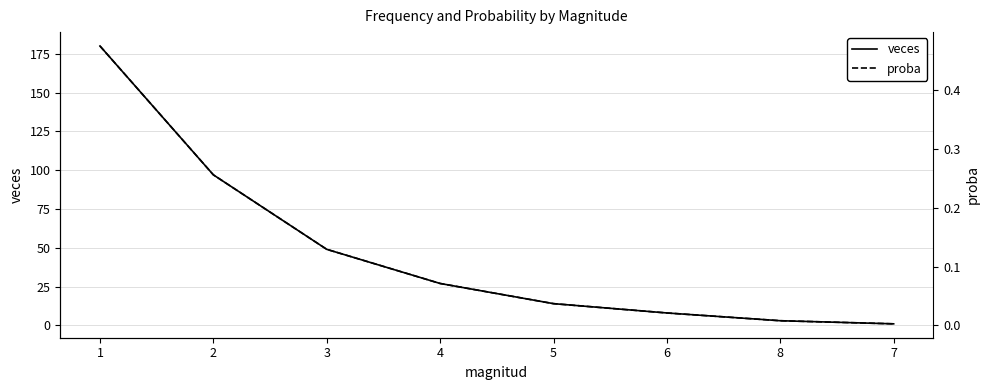

Which series has the largest range (max minus min)?

veces